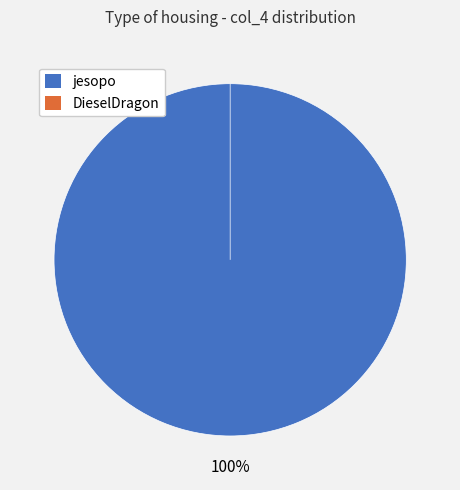

To the nearest percent, what is the difference between the jesopo and DieselDragon slice percentages?

100%